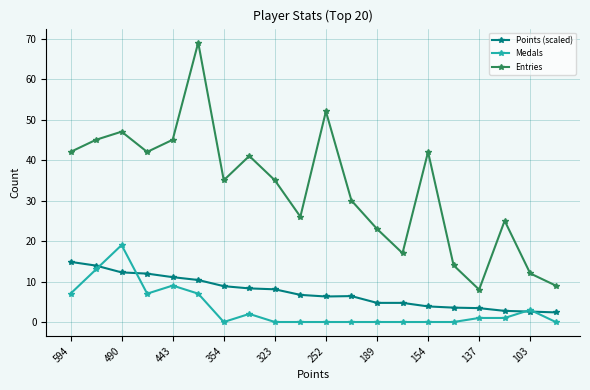

Does the chart have visible grid lines?

Yes